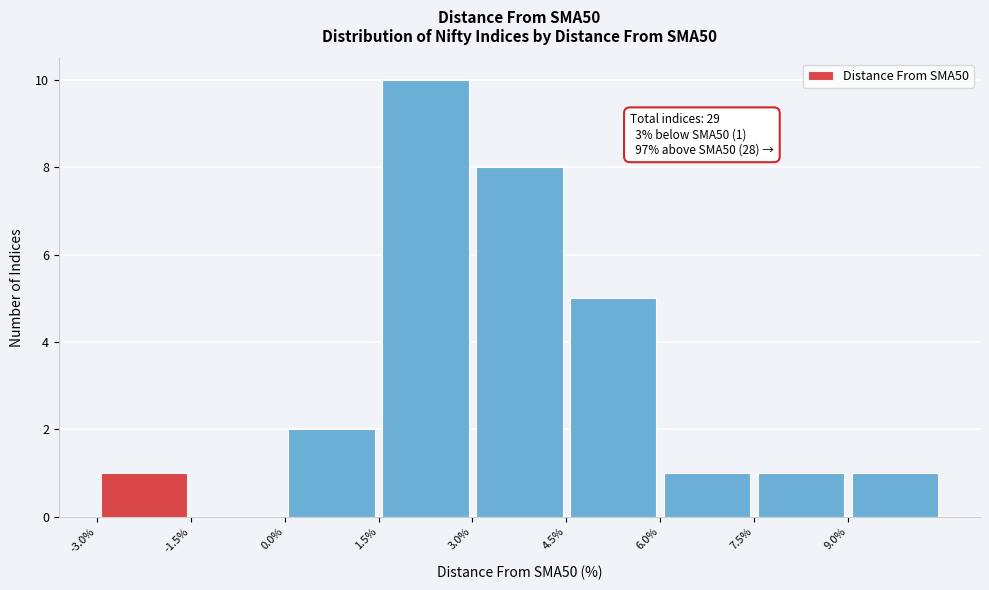

Over which range of the x-axis is the bar tallest?

1.5 to 3.0